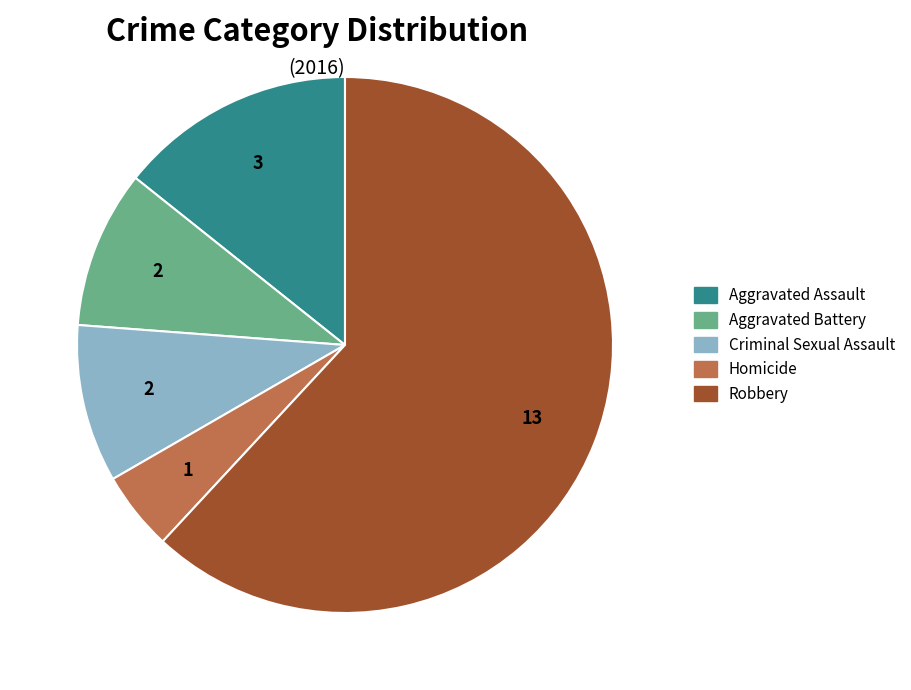

Do Aggravated Assault and Homicide together represent more than half of the pie?

No